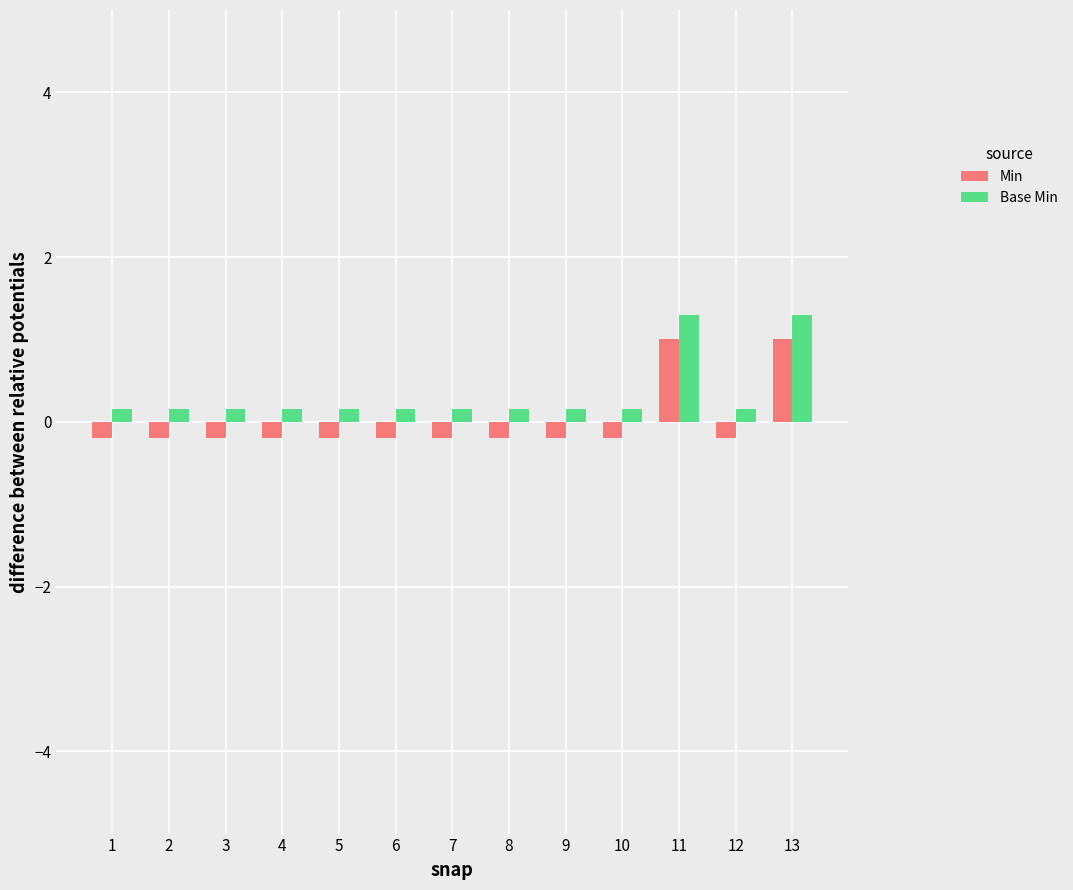

Which series has the largest range (max minus min)?

Min